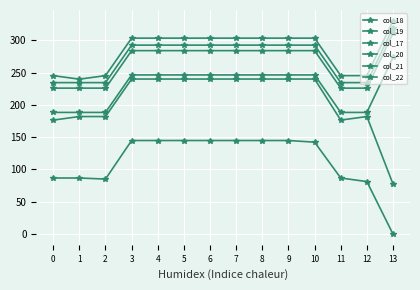

What is the difference between the maximum and minimum values in the col_22 series?

85.0